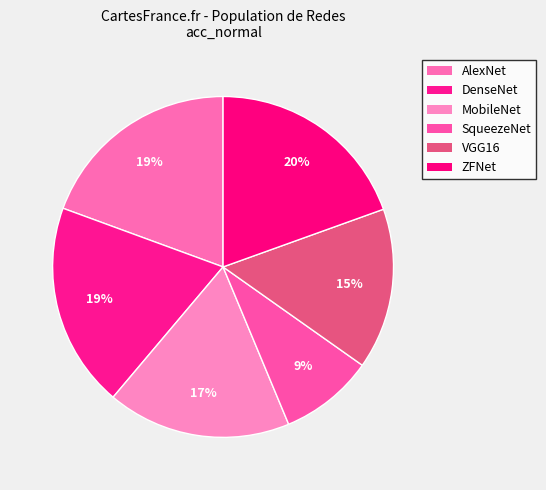

Rank the categories by value from highest to lowest.

ZFNet, DenseNet, AlexNet, MobileNet, VGG16, SqueezeNet